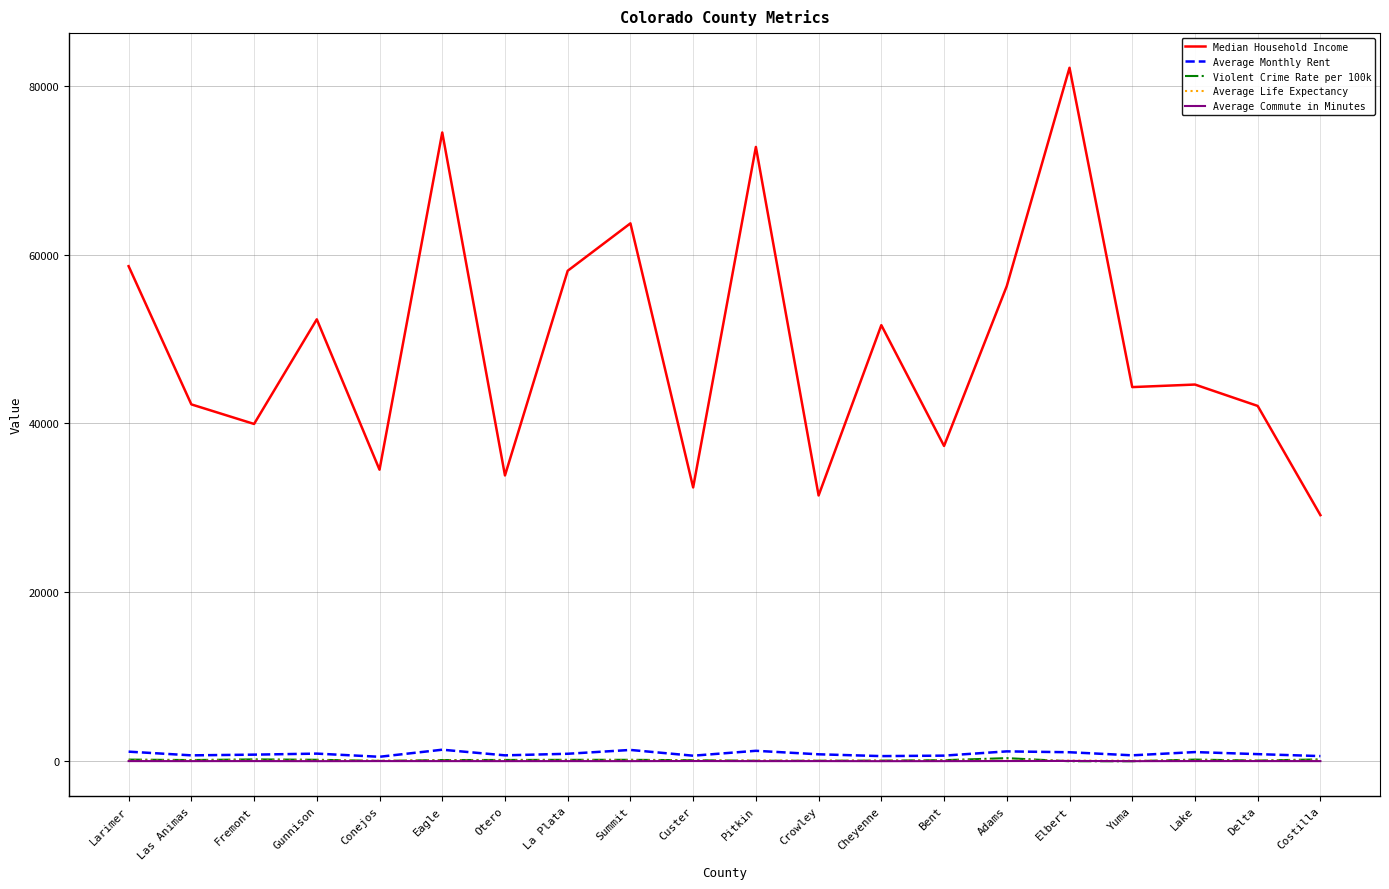

What is the maximum value shown in the chart?

82118.0